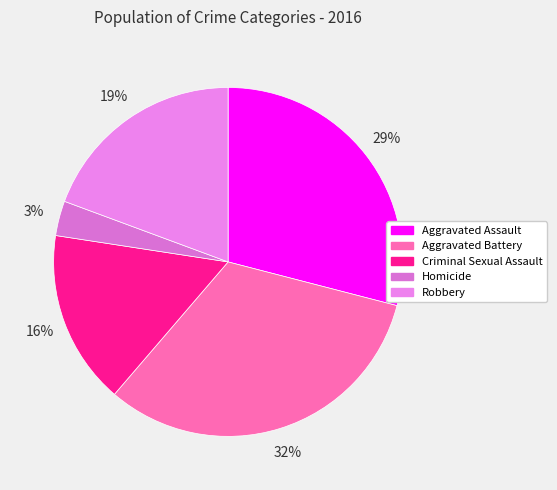

To the nearest percent, what is the difference between the Aggravated Battery and Criminal Sexual Assault slice percentages?

16%